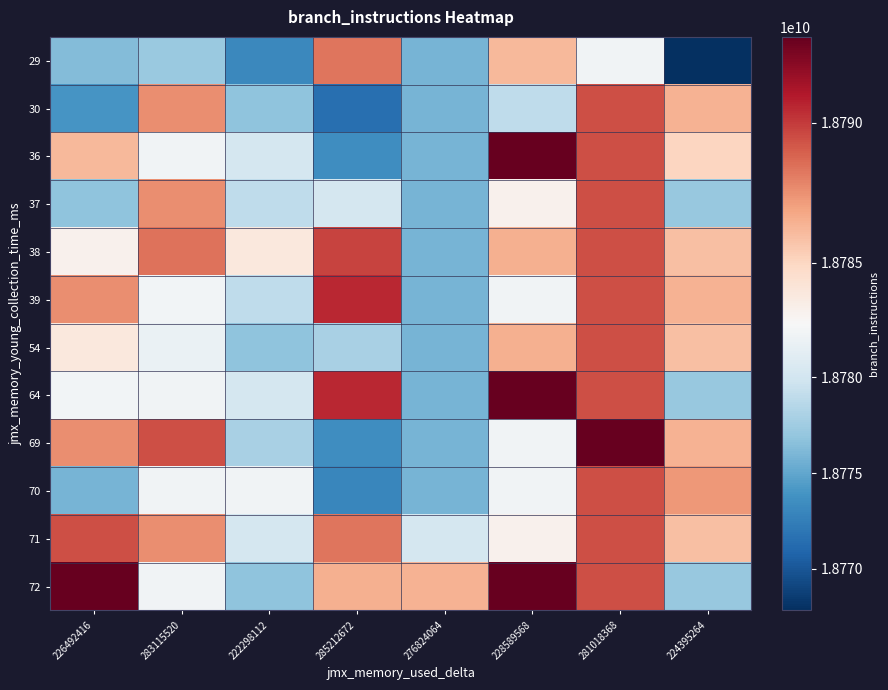

At which category is the sum across all series the highest?

281018368